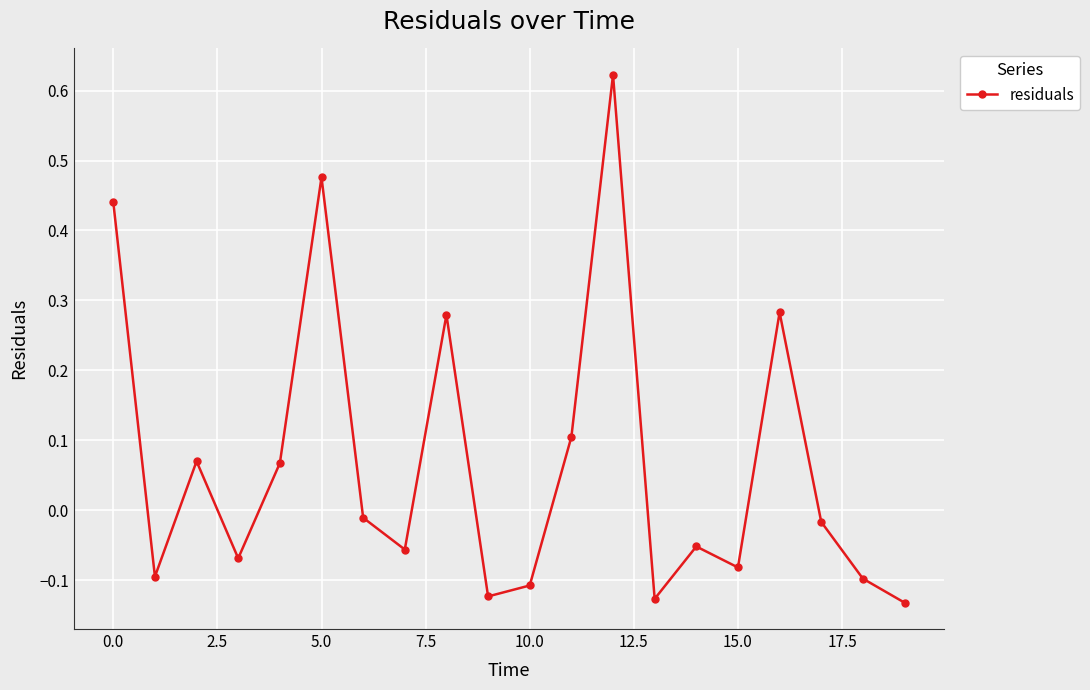

How many interior local valleys (lower than both neighbors) does the data have?

6